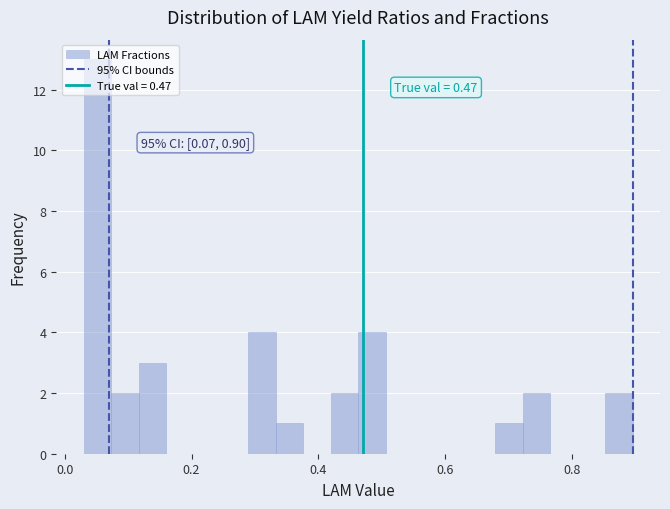

Around what value on the x-axis is the tallest bar? Give the approximate position of its centre, as read against the axis.

0.06